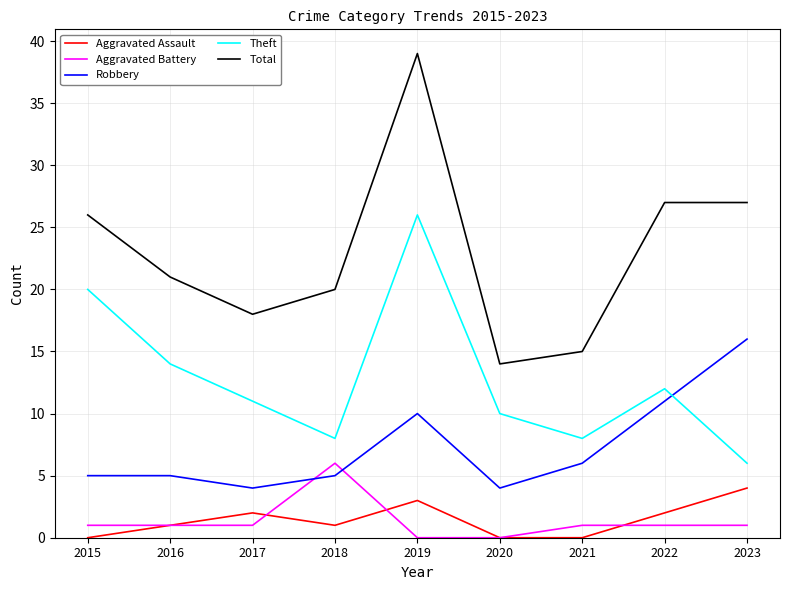

What is the difference between the second highest and second lowest values in the Aggravated Battery series?

1